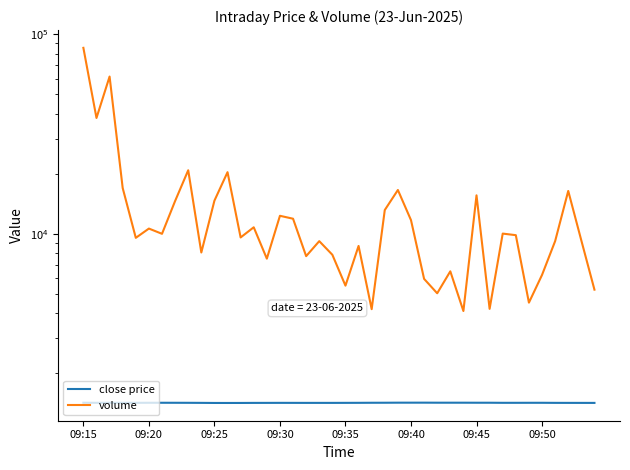

How many data points in volume are less than 9825?

20